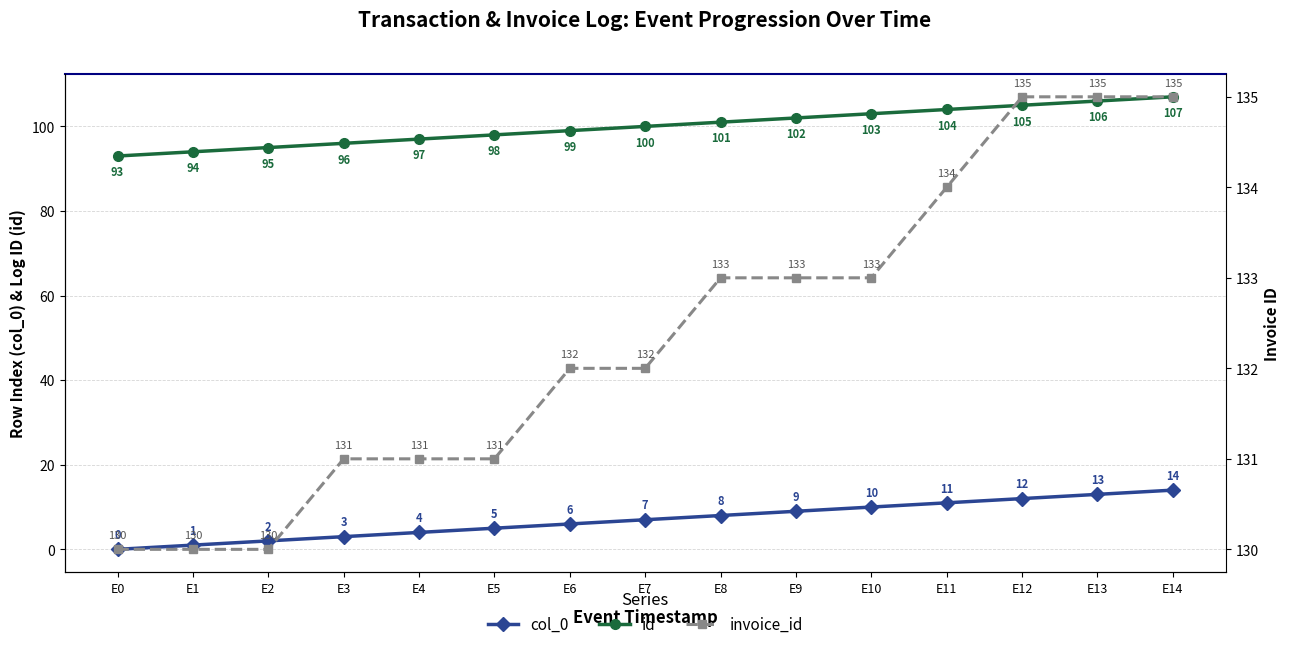

True or false: id and col_0 intersect in this chart.

False